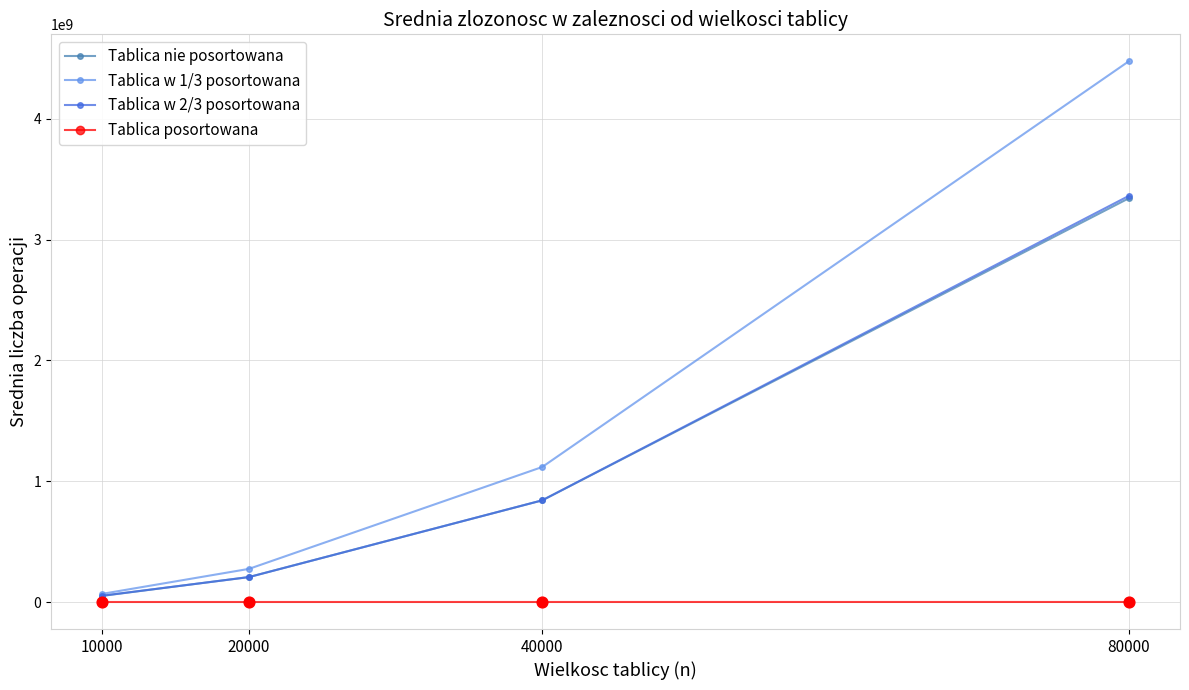

Which series has the largest range (max minus min)?

Tablica w 1/3 posortowana